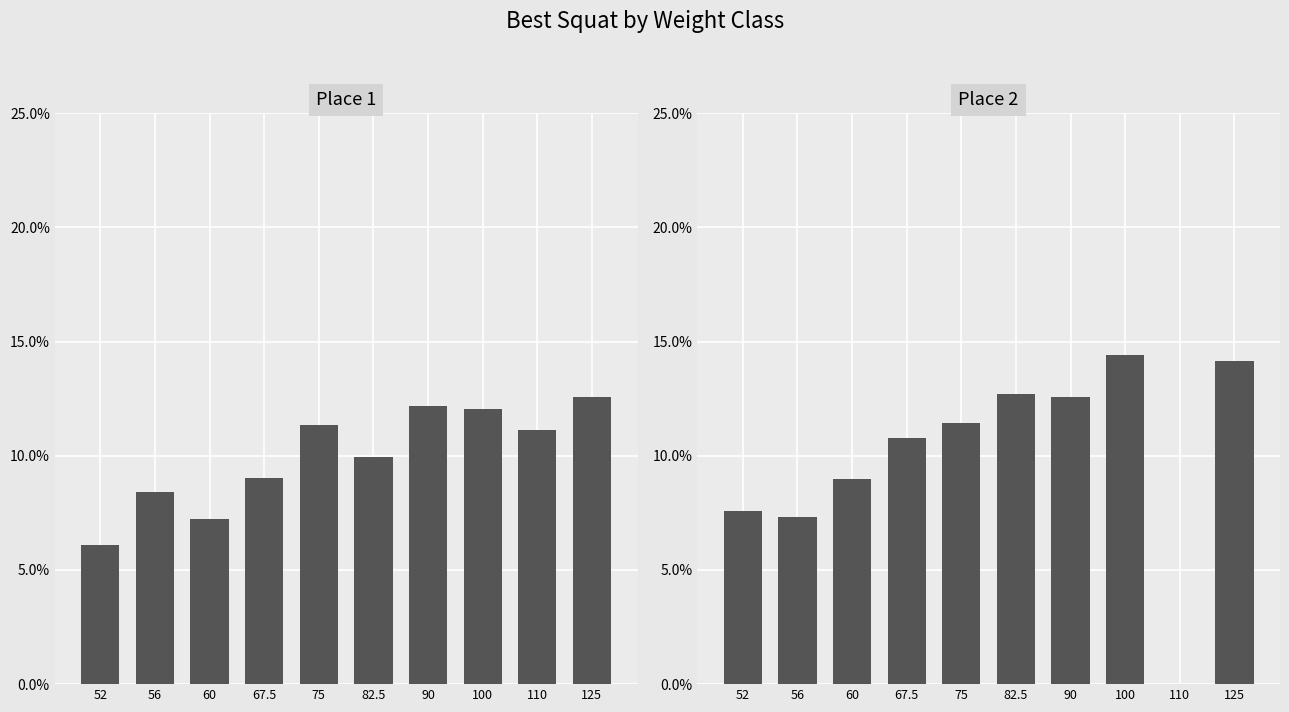

Which series has the largest range (max minus min)?

Place 2